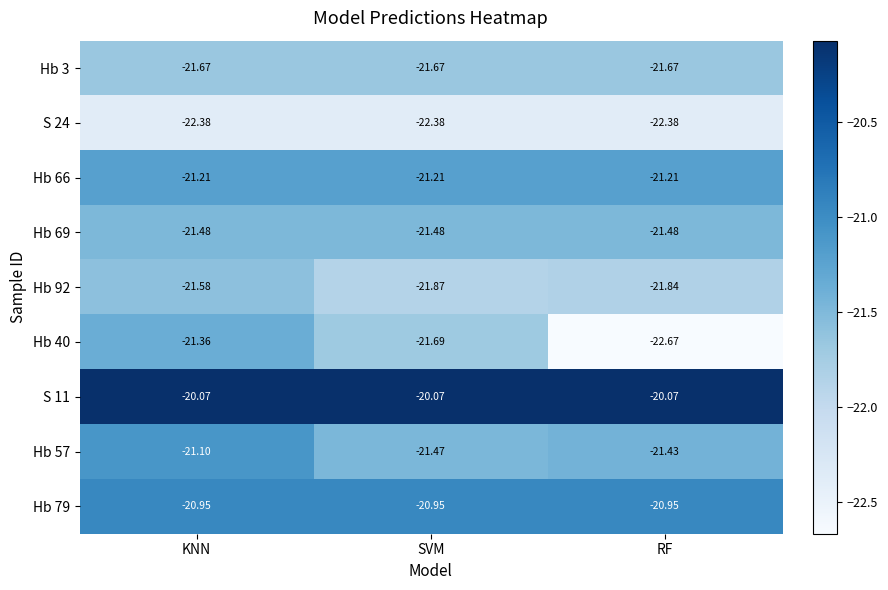

Which label corresponds to the smallest value in the chart?

RF